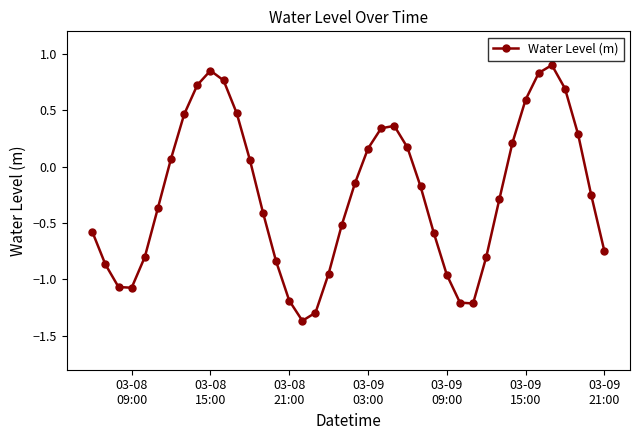

How many data points does each series have?

40